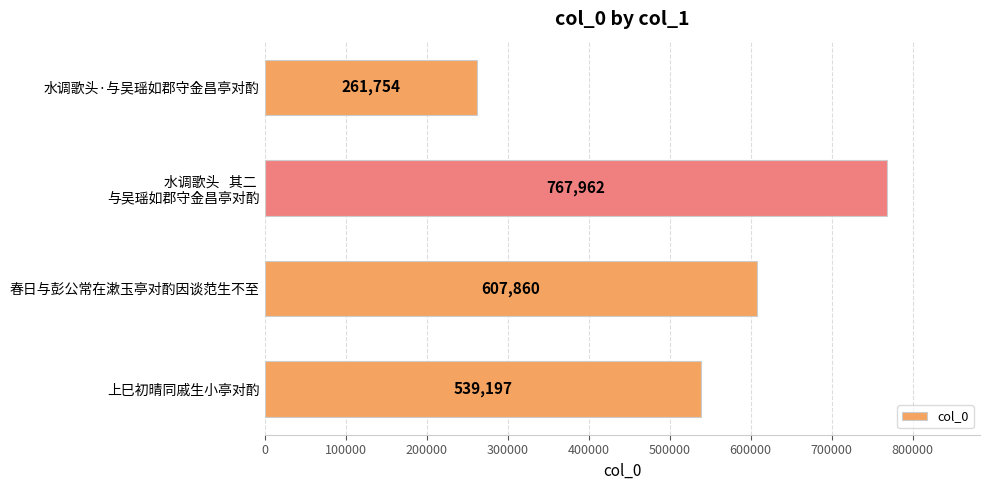

List the labels in order of value, smallest first.

水调歌头·与吴瑶如郡守金昌亭对酌, 上巳初晴同戚生小亭对酌, 春日与彭公常在漱玉亭对酌因谈范生不至, 水调歌头   其二 
与吴瑶如郡守金昌亭对酌